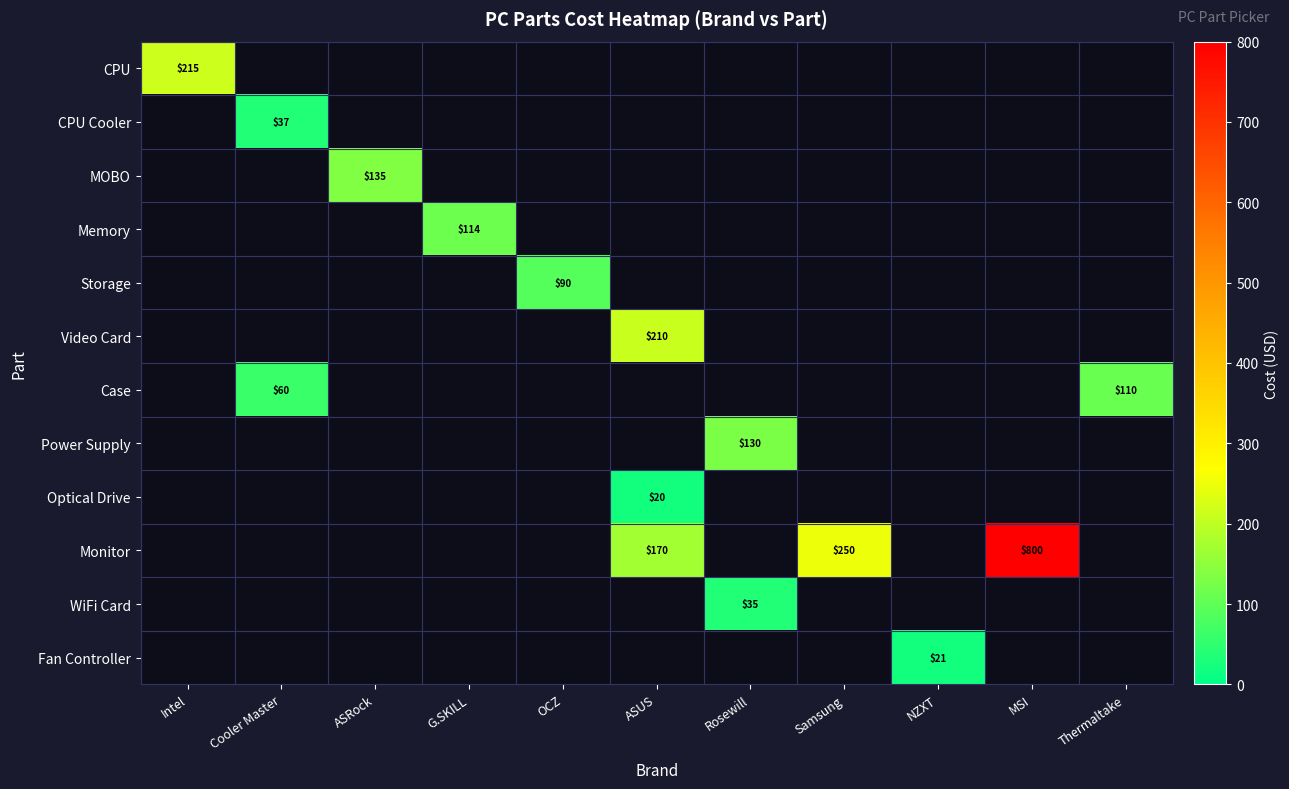

How many values in Optical Drive are above zero?

1